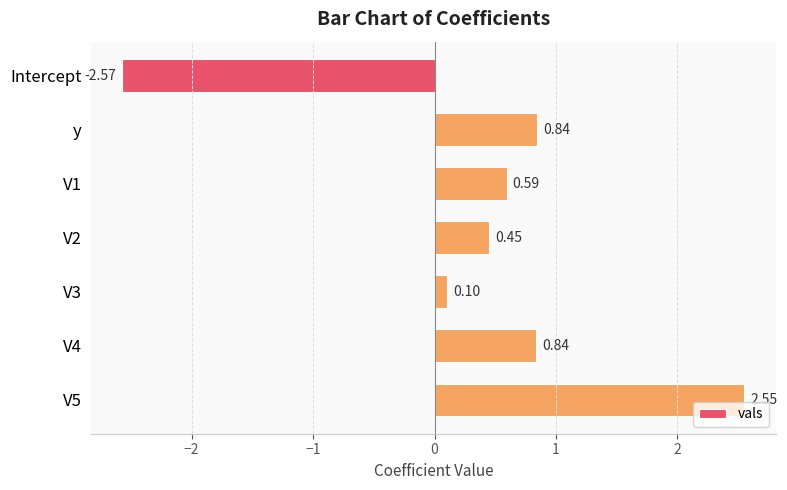

What is the difference between the values at Intercept and V4?

3.4